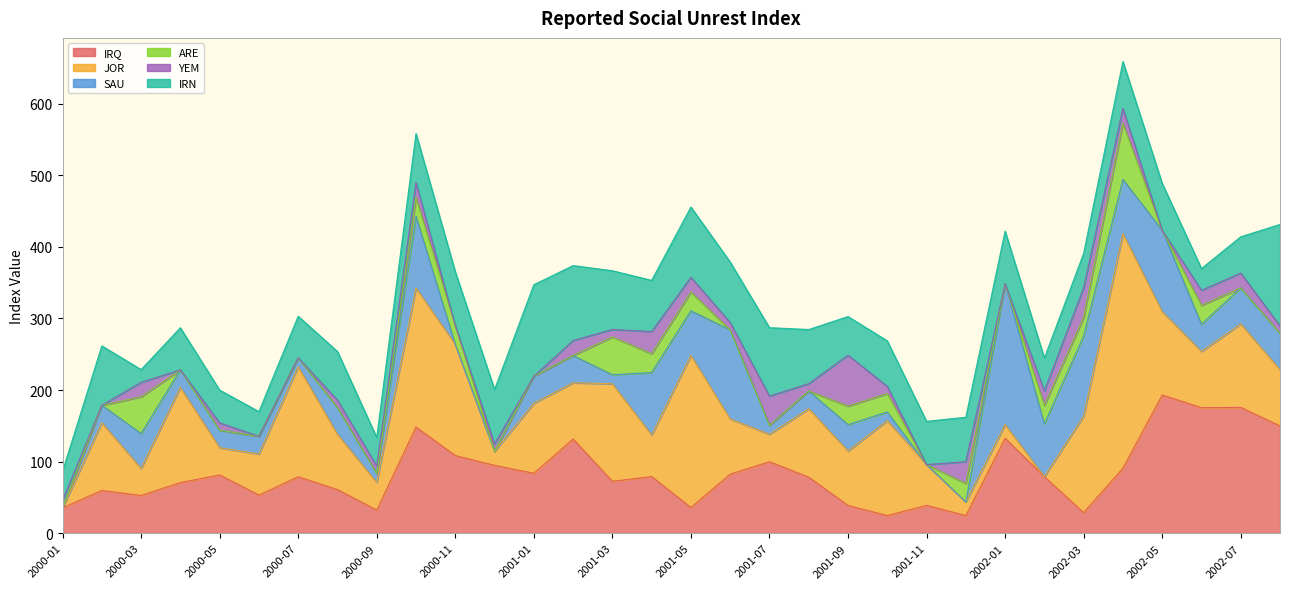

Reading left to right, transcribe all the data shown in this chart.

IRQ: 35.5	59.9	52.8	70.8	81.5	53.4	78.9	61.1	32.5	148.4	108.5	94.9	83.8	131.7	72.6	79.2	36.0	82.6	100.0	78.4	38.9	24.8	39.0	24.8	132.8	79.0	28.9	90.9	193.2	175.4	175.8	149.9
JOR: 0.0	94.5	37.8	132.9	38.0	57.3	153.8	77.1	38.7	194.1	155.2	19.6	97.7	78.5	136.2	58.0	212.4	77.0	38.3	95.6	76.0	132.4	56.9	19.0	19.0	0.0	134.8	327.5	116.3	78.4	116.6	78.4
SAU: 0.0	24.4	48.7	24.5	24.5	24.7	12.4	37.3	12.5	100.2	0.0	0.0	37.8	38.0	12.6	87.3	62.3	124.3	12.4	24.7	36.8	12.2	0.0	0.0	196.4	73.7	111.8	75.5	113.5	38.0	50.2	50.6
ARE: 0.0	0.0	51.2	0.0	0.0	0.0	0.0	0.0	0.0	26.3	26.3	0.0	0.0	0.0	52.8	26.2	26.2	0.0	0.0	0.0	25.8	25.7	0.0	25.8	0.0	25.8	26.1	78.4	0.0	26.5	0.0	0.0
YEM: 10.2	0.0	20.2	0.0	10.2	0.0	0.0	10.3	10.3	20.8	0.0	10.5	0.0	21.0	10.4	31.0	20.6	10.3	41.0	10.2	71.1	10.1	0.0	30.4	0.0	20.3	41.2	20.9	0.0	20.9	20.8	10.5
IRN: 40.9	82.9	17.9	58.8	45.8	34.5	57.9	68.0	39.9	68.5	75.1	75.8	127.7	104.6	82.0	71.5	98.0	84.5	95.5	75.6	54.0	63.5	60.4	62.0	73.6	45.8	48.0	65.4	65.6	30.4	50.7	141.7